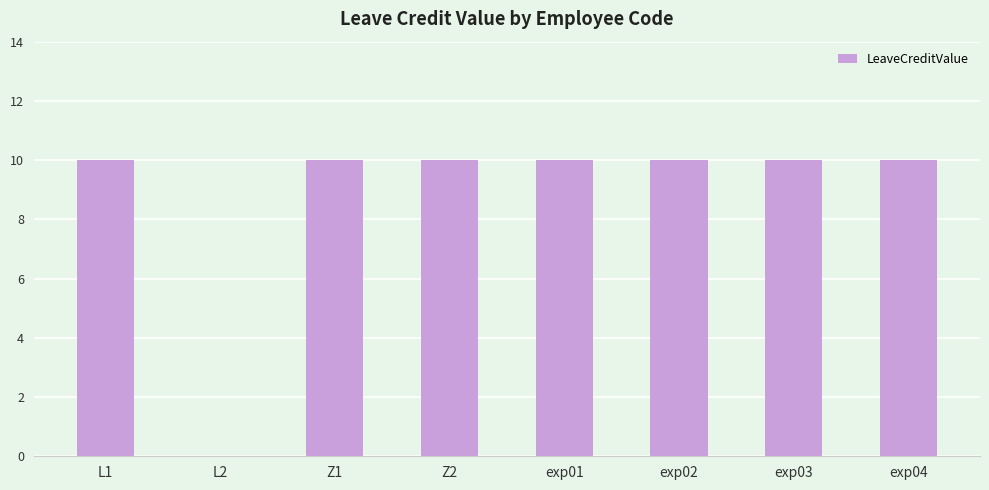

What is the sum of the values at L2 and Z1?

10